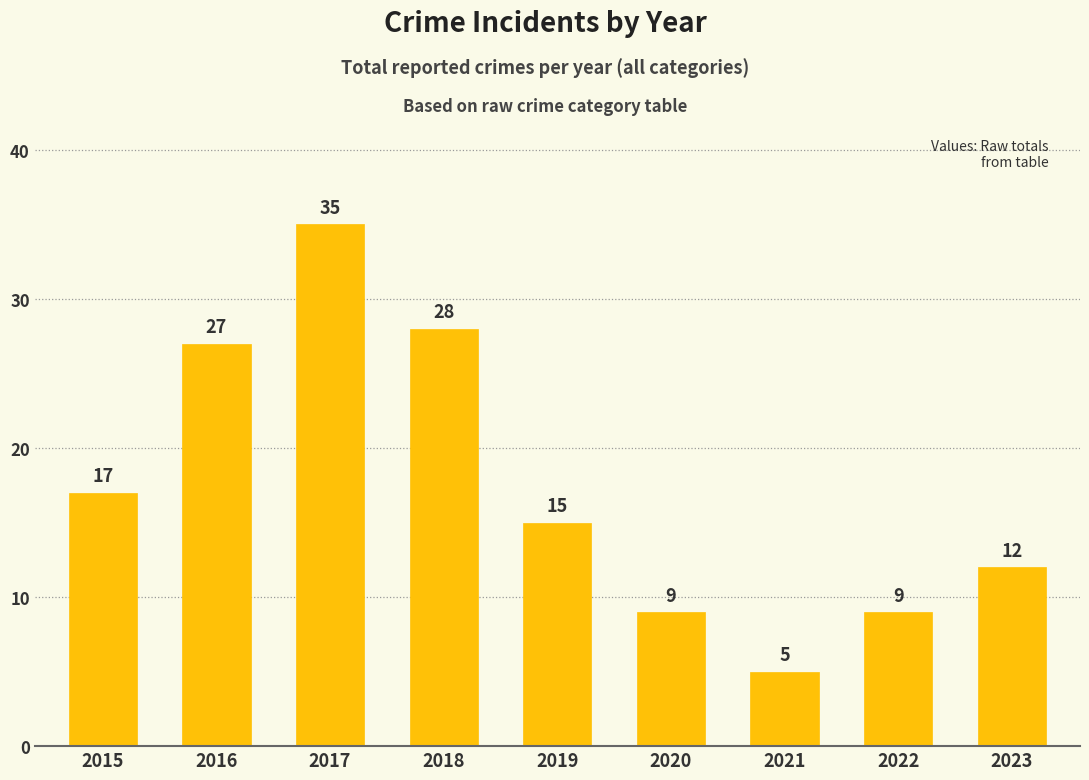

Which category has the highest value across all series?

2017